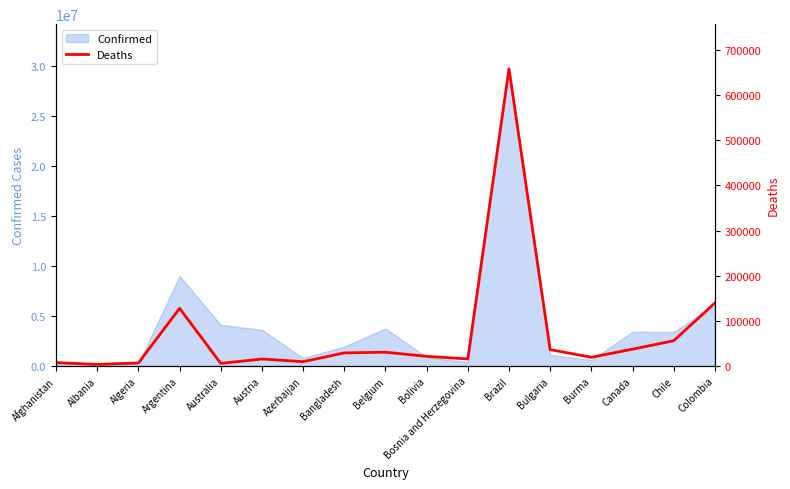

Where does the data first go above 21483?

Argentina